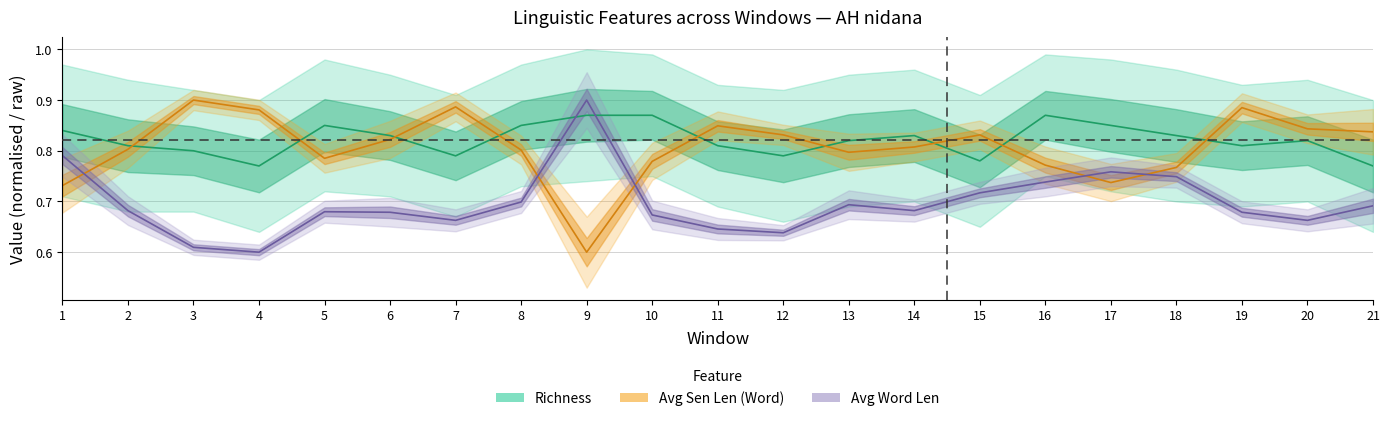

What is the difference between the highest and lowest values at 13?

0.1